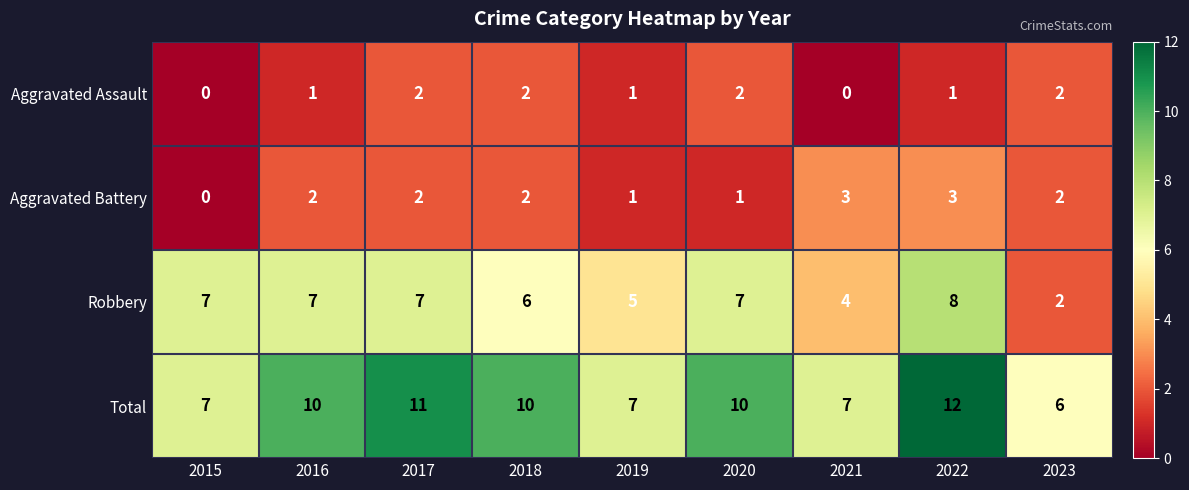

At how many categories does at least one series exceed 9?

5